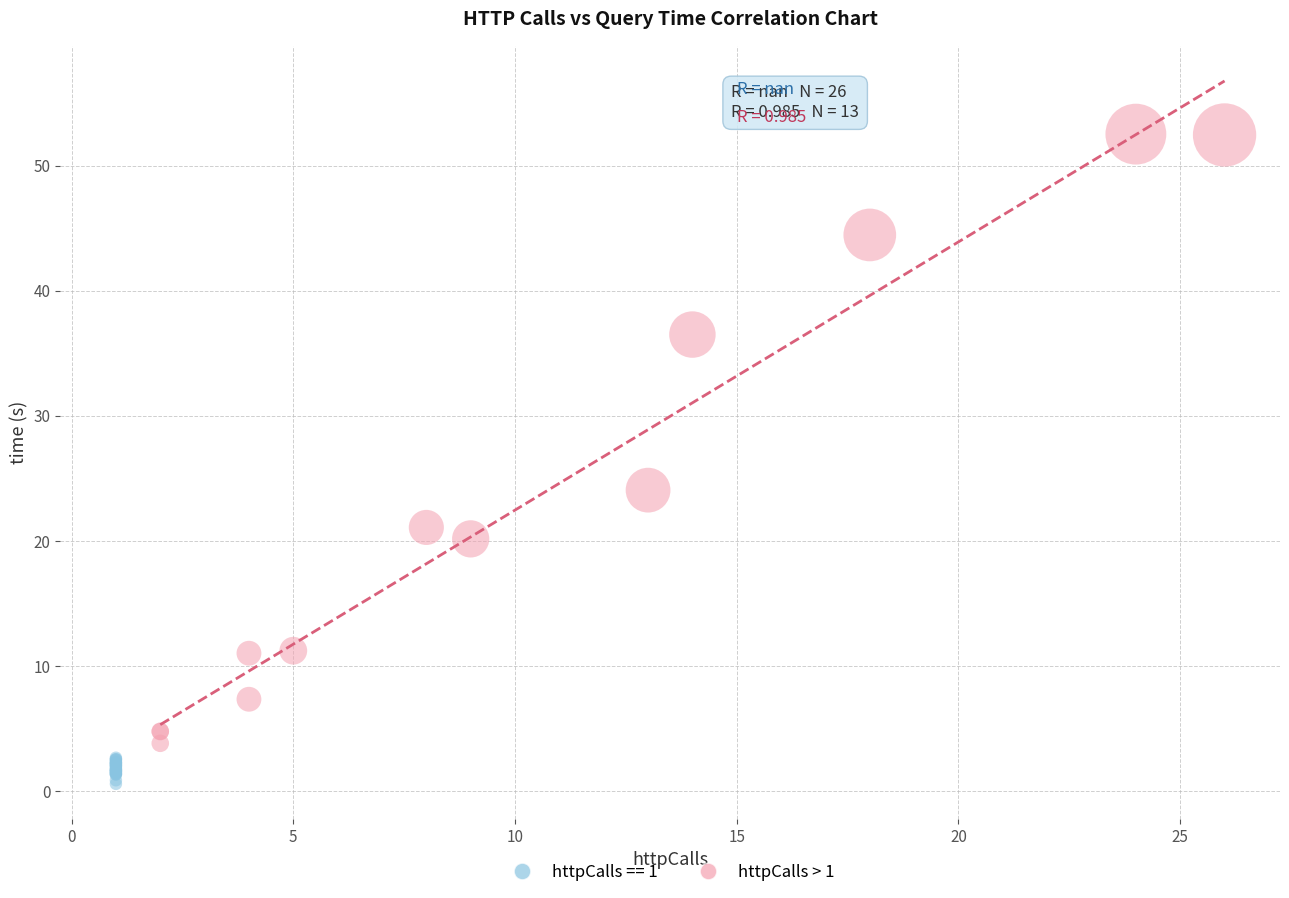

Which series contains the lowest Y value?

httpCalls == 1